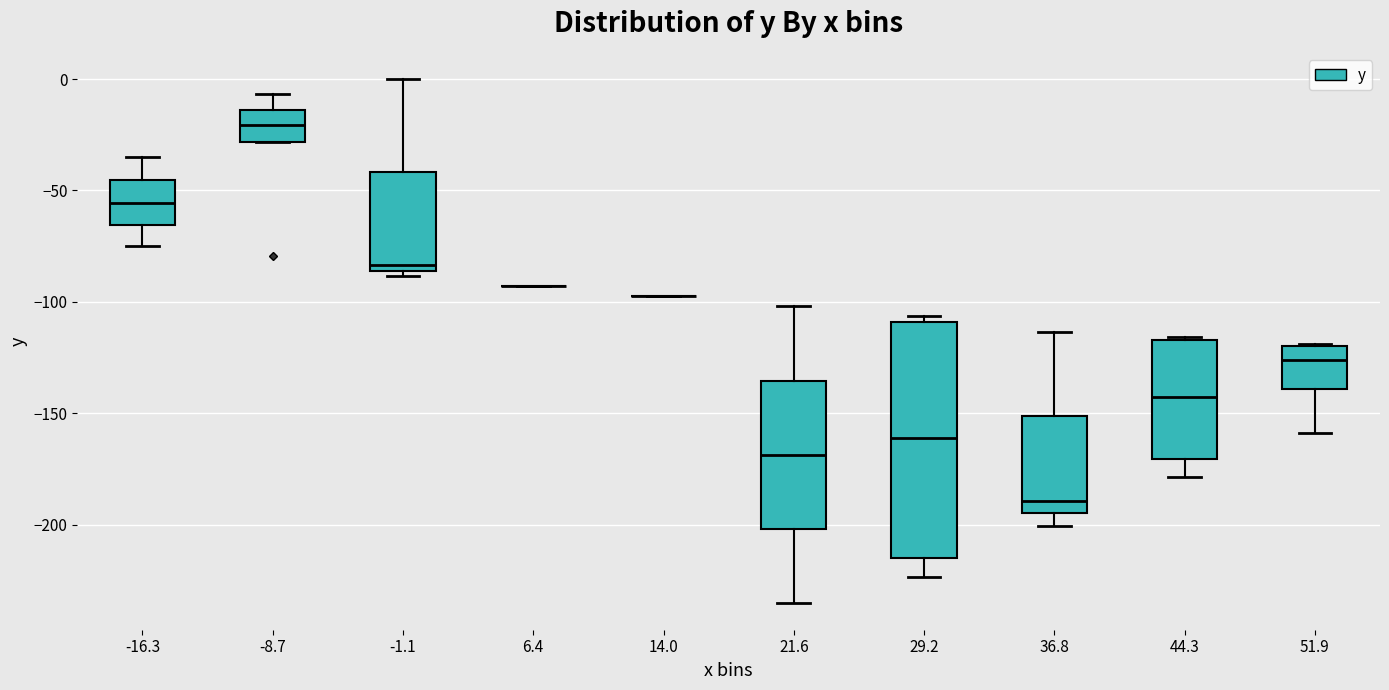

Comparing the boxes themselves (not the whiskers), which one is the tallest?

29.2